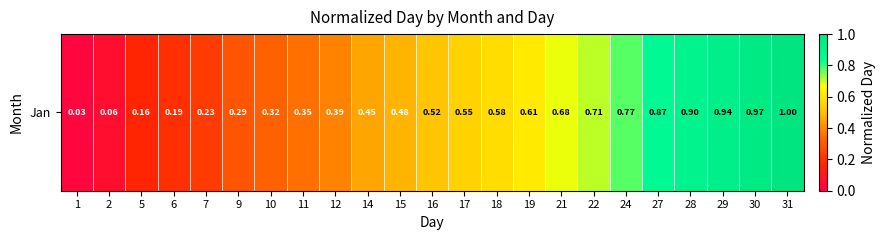

List the labels in order of value, largest first.

31, 30, 29, 28, 27, 24, 22, 21, 19, 18, 17, 16, 15, 14, 12, 11, 10, 9, 7, 6, 5, 2, 1